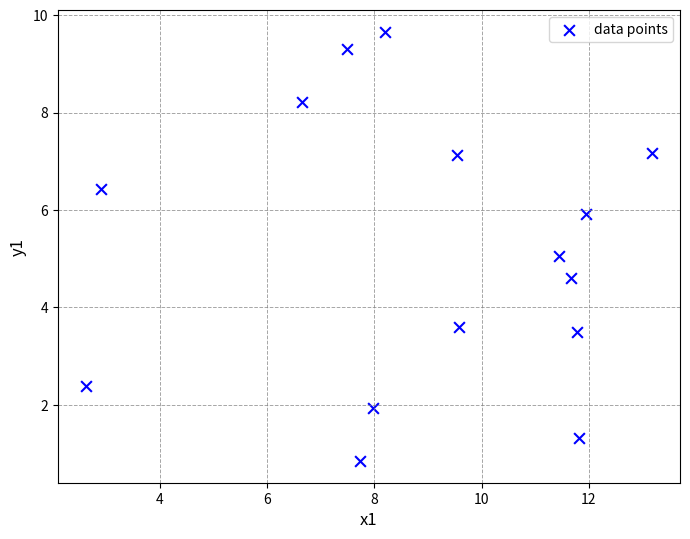

What is the range of Y values (max minus min)?

8.8